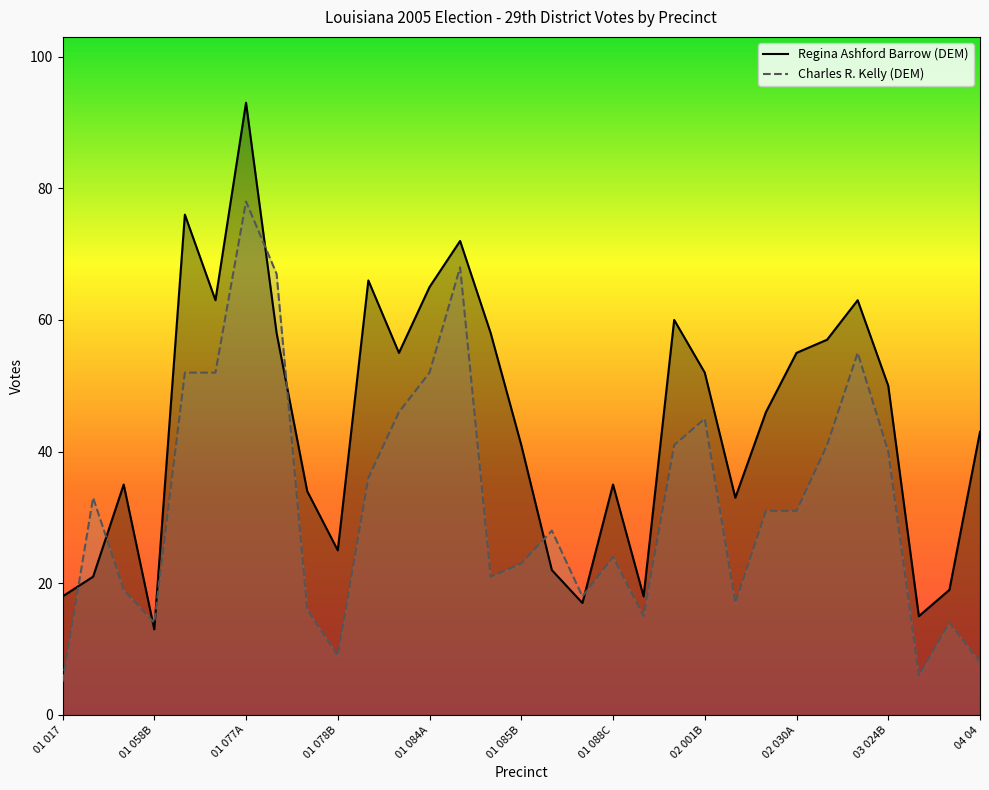

Which category has the highest value in the Regina Ashford Barrow (DEM) series?

01 077A